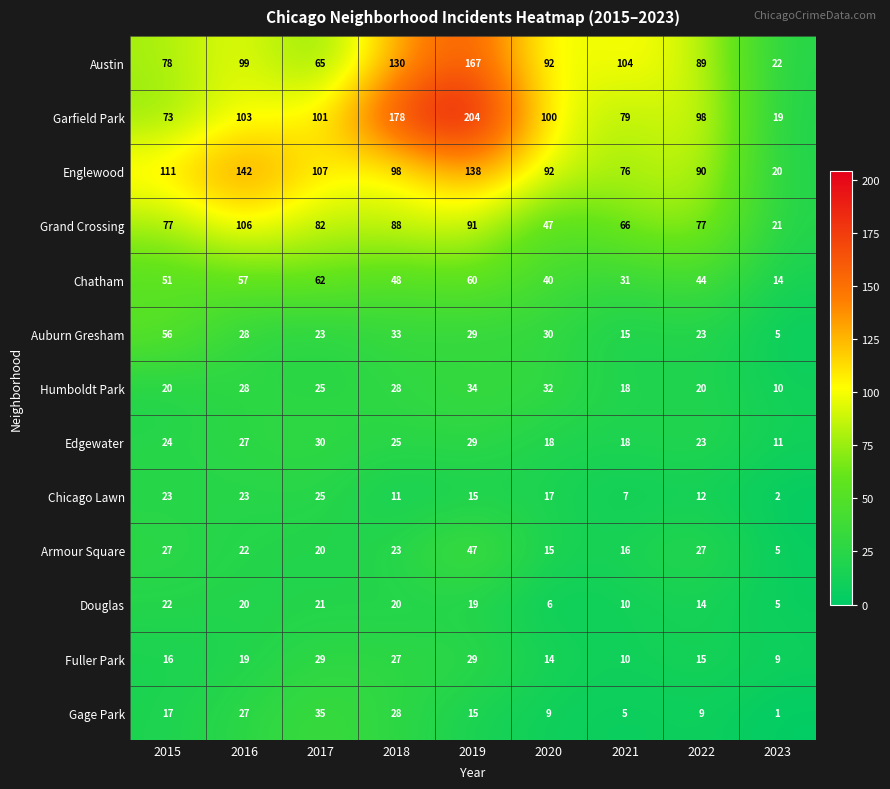

The value of Fuller Park at 2015 is 3. True or false?

False